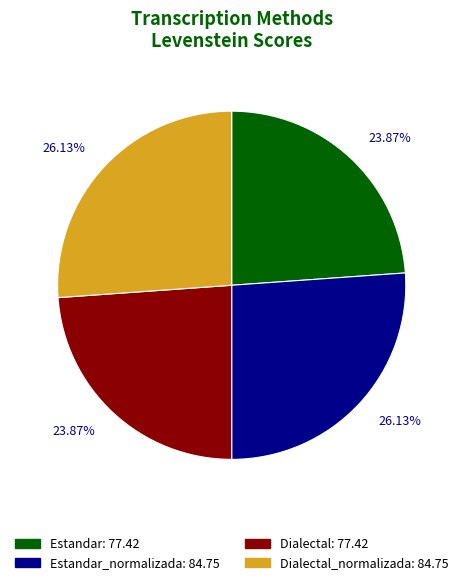

Is there any slice that represents more than half of the pie?

No